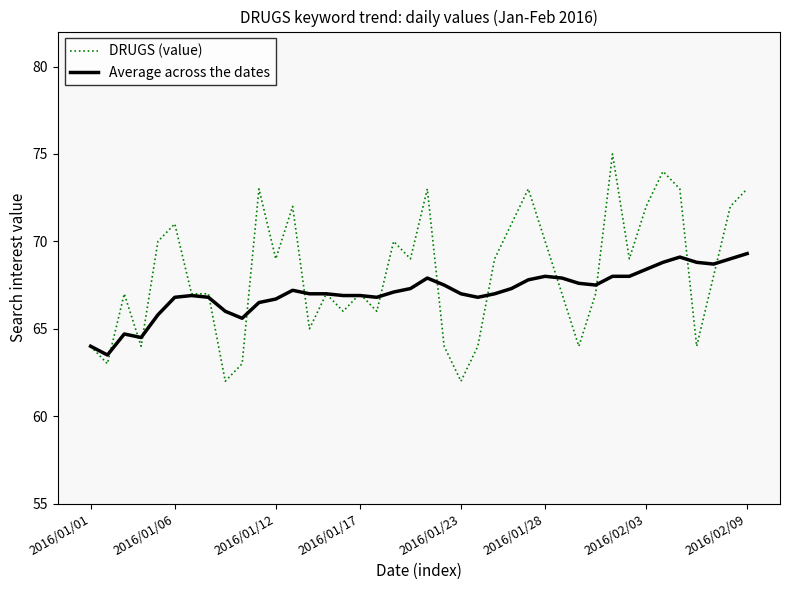

What is the smallest value displayed?

62.0